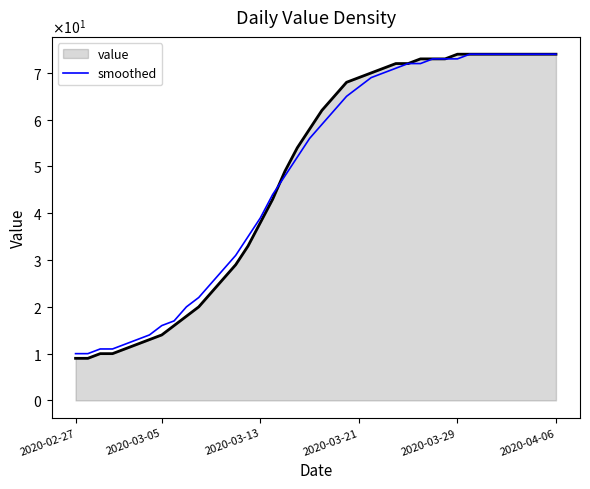

What are all the series names shown in the legend?

value, smoothed